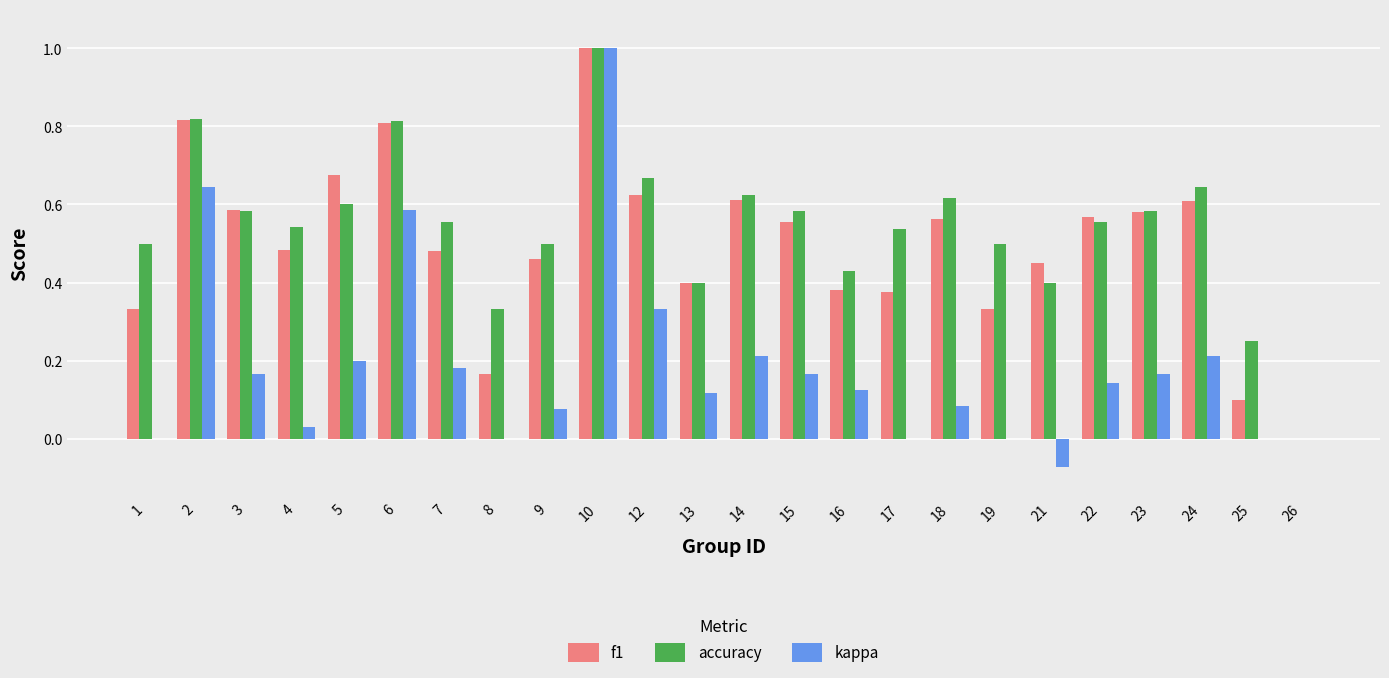

Which series changed the most between 22 and 25?

f1